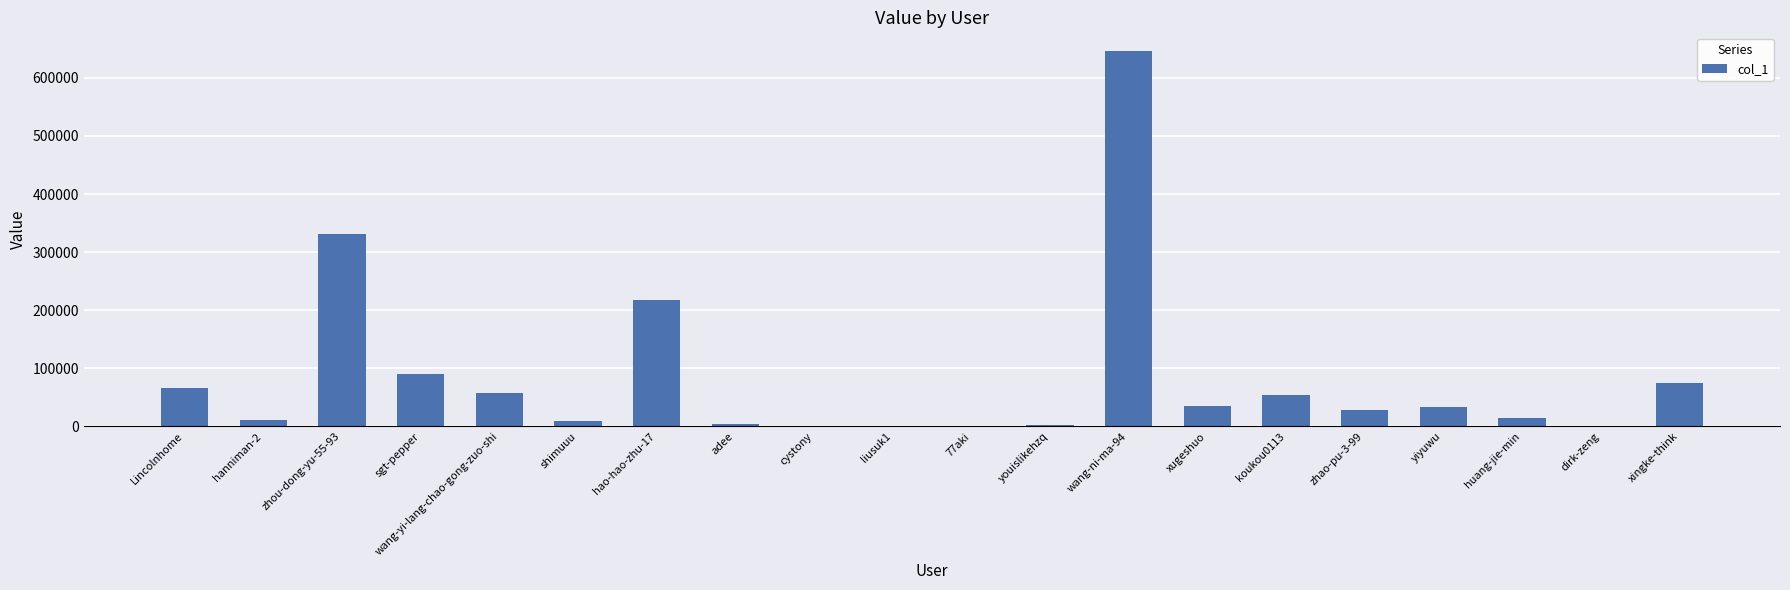

What is the greatest value displayed?

646083